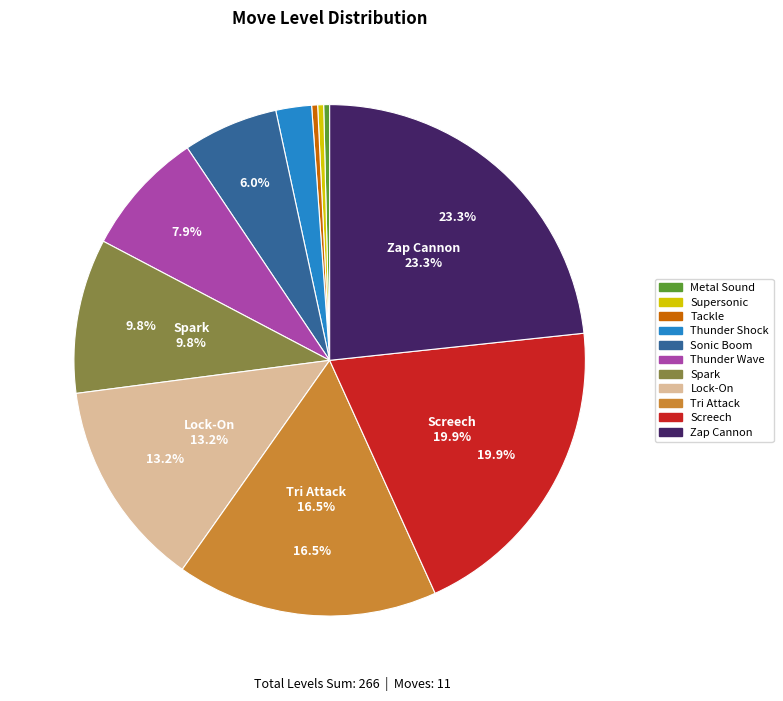

How many slices are in this pie chart?

11